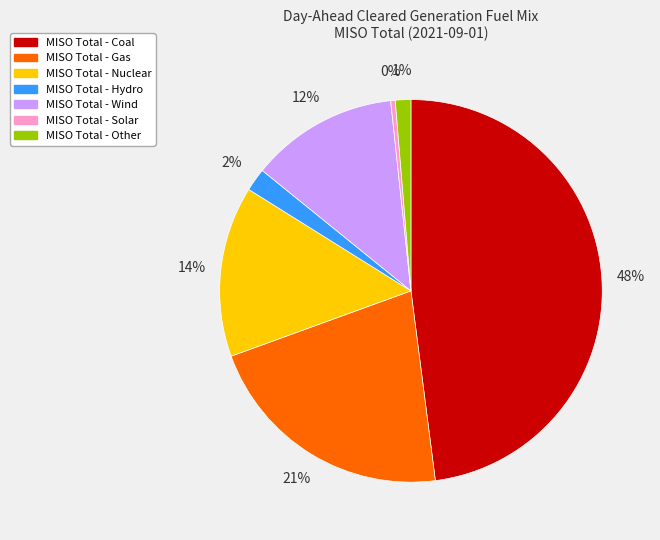

Is there a majority slice in this chart?

No